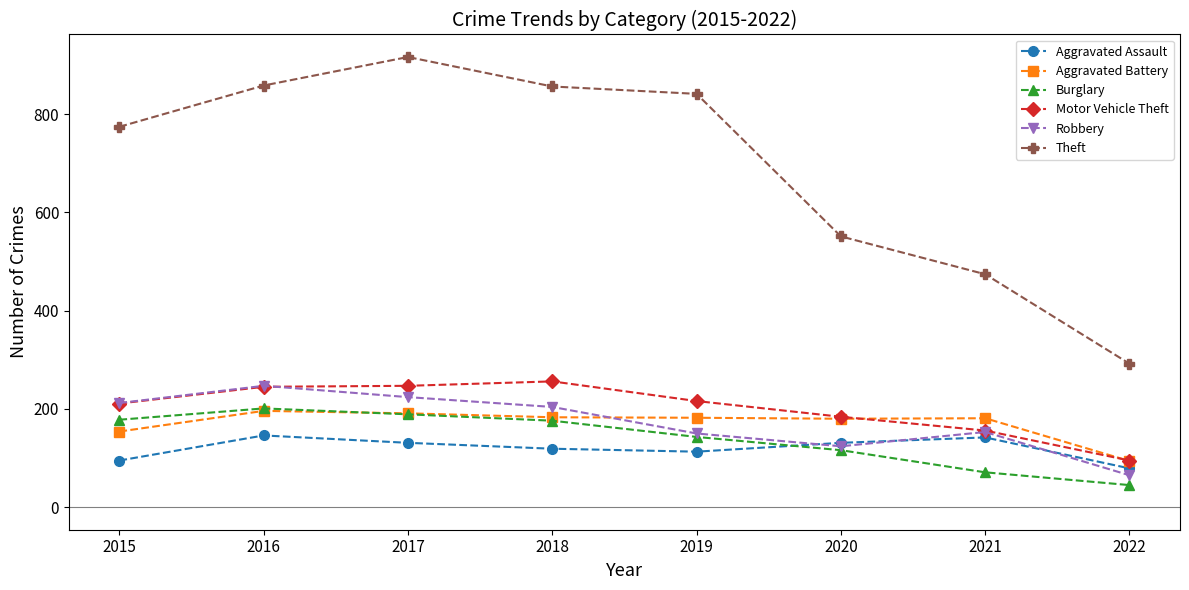

Does the chart have visible grid lines?

No